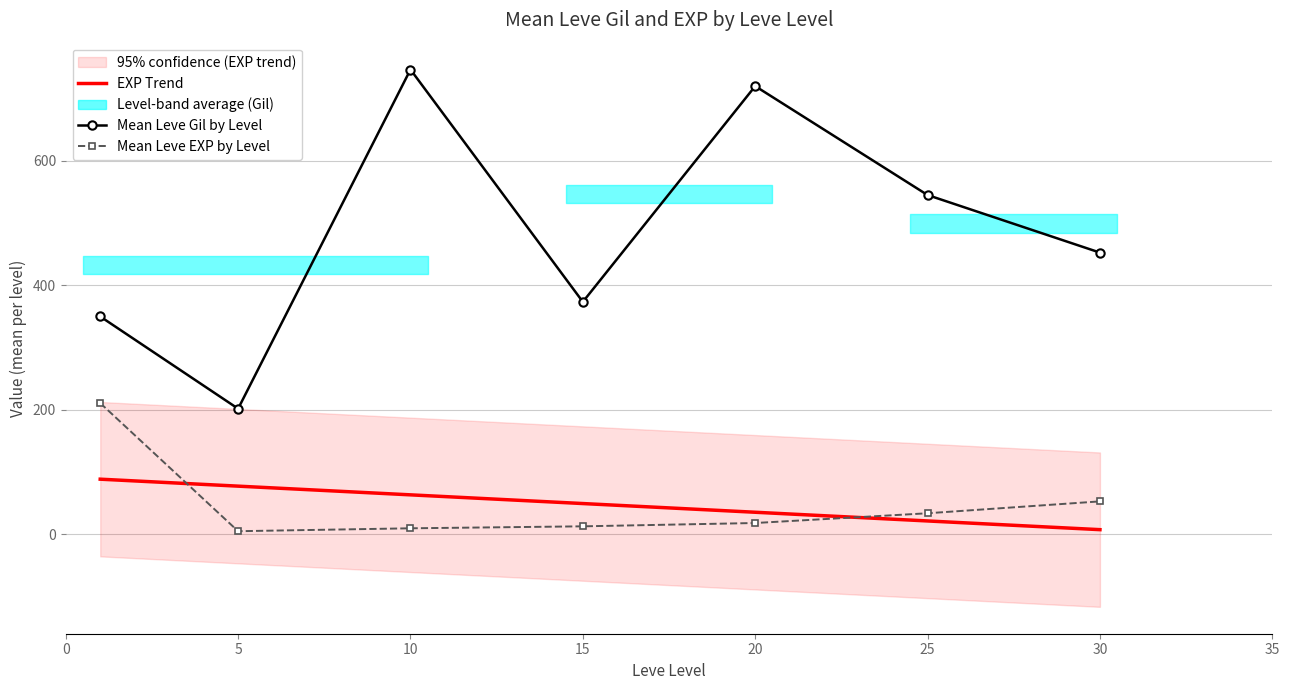

At 20, list the series in order from smallest to largest.

Mean Leve EXP by Level, EXP Trend, Mean Leve Gil by Level